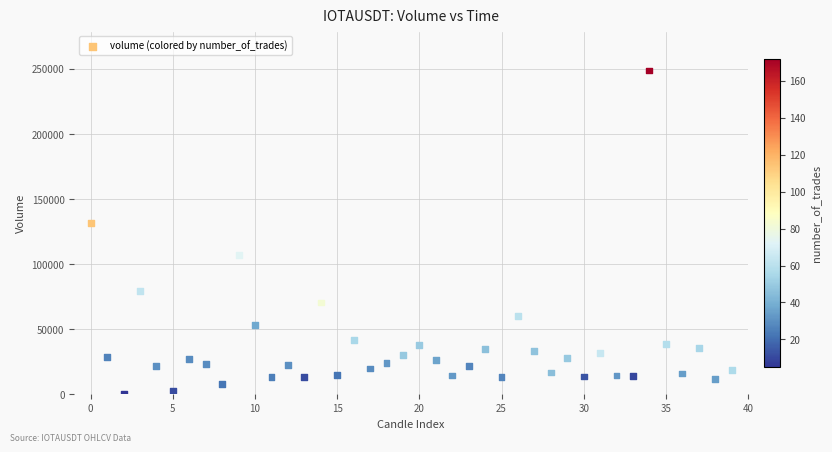

What Y value in the scatter plot is closest to 124531?

131492.2